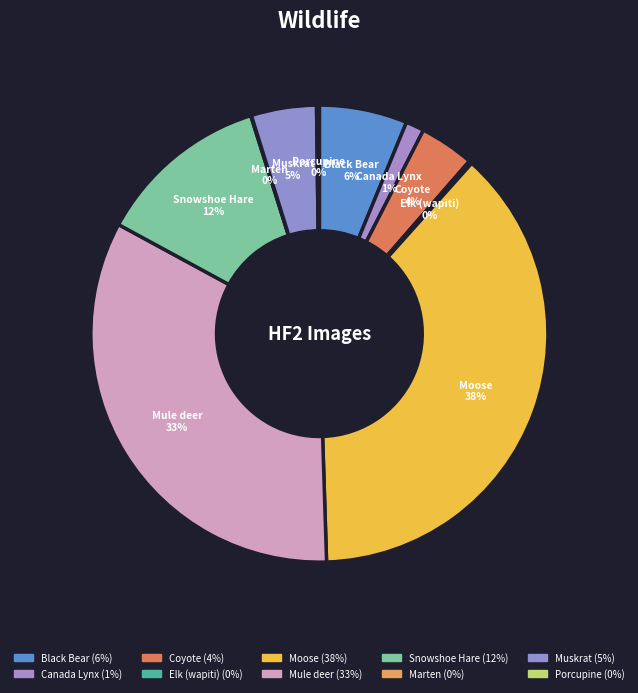

Between Black Bear and Coyote, which is larger?

Black Bear